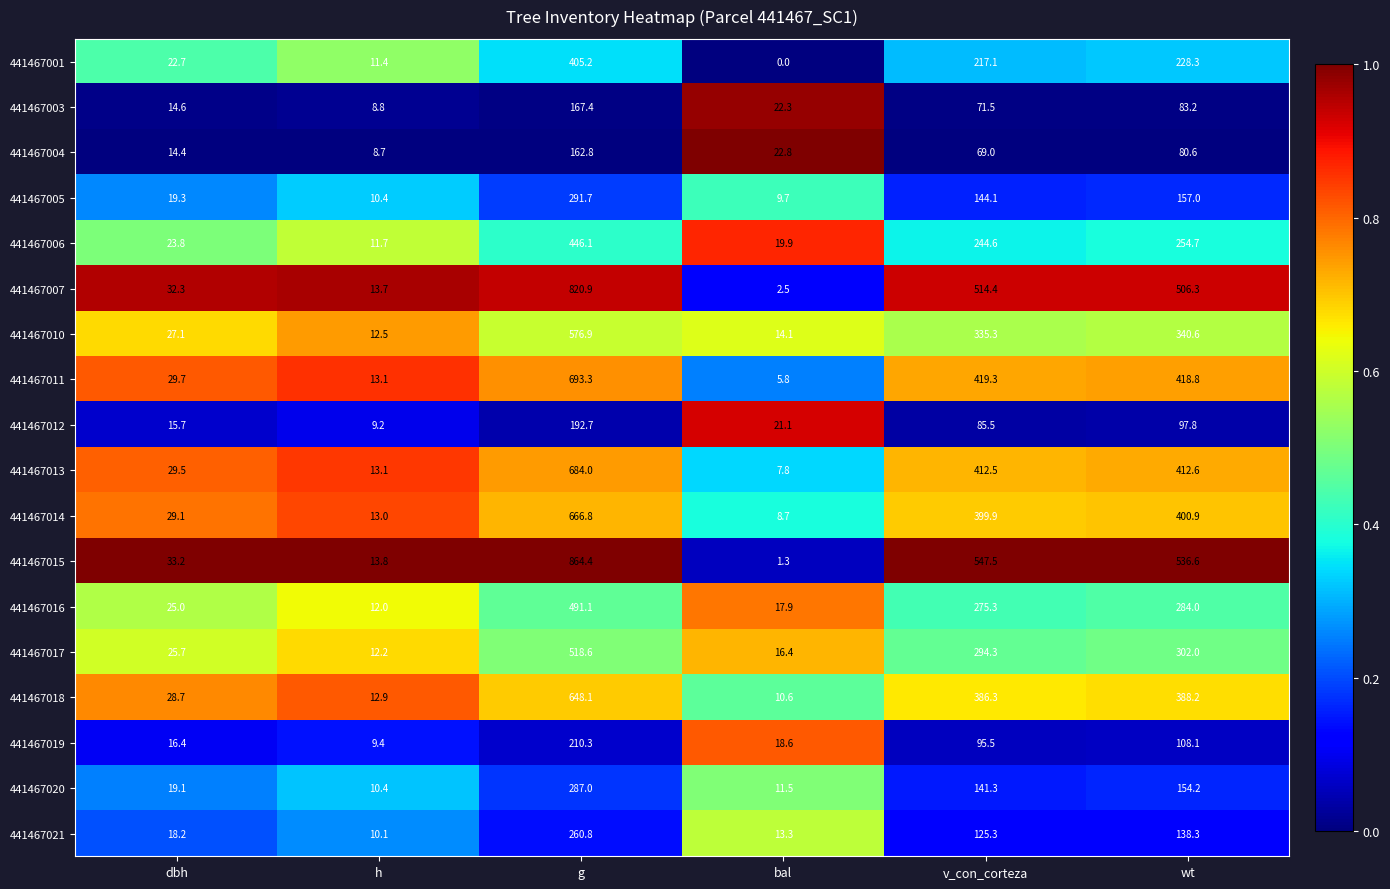

What is the average value of the 441467006 series?

166.8